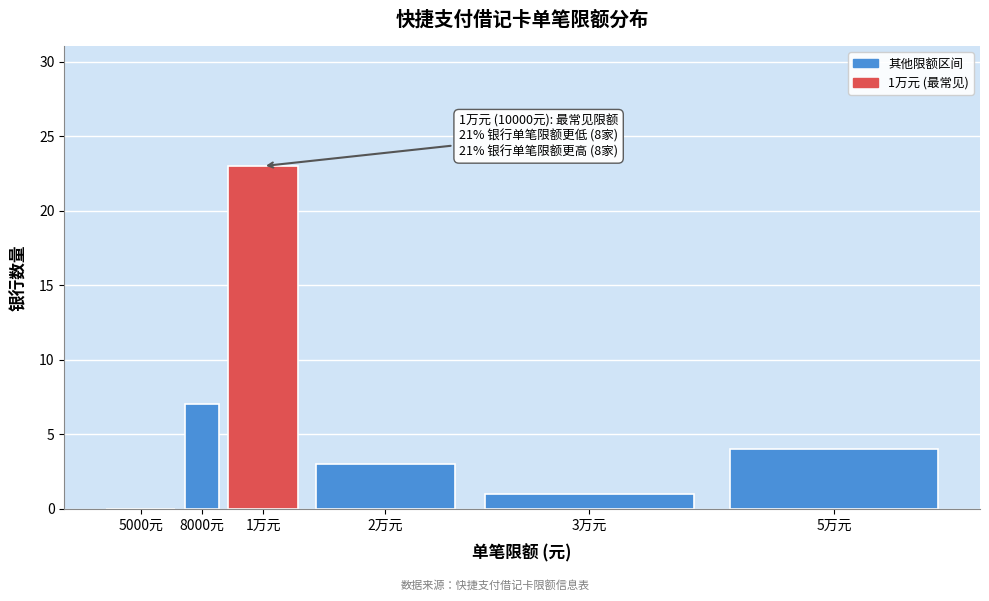

Reading left to right, what are all the values shown in this chart?

5000元=0	8000元=7	1万元=23	2万元=3	3万元=1	5万元=4